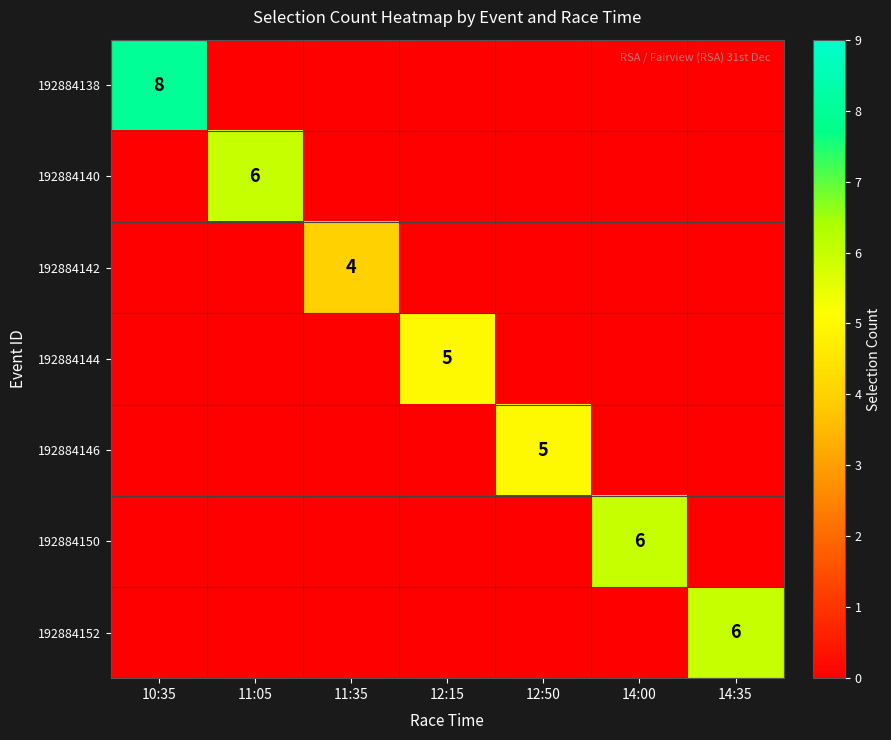

What is the total value across all series at 11:05?

6